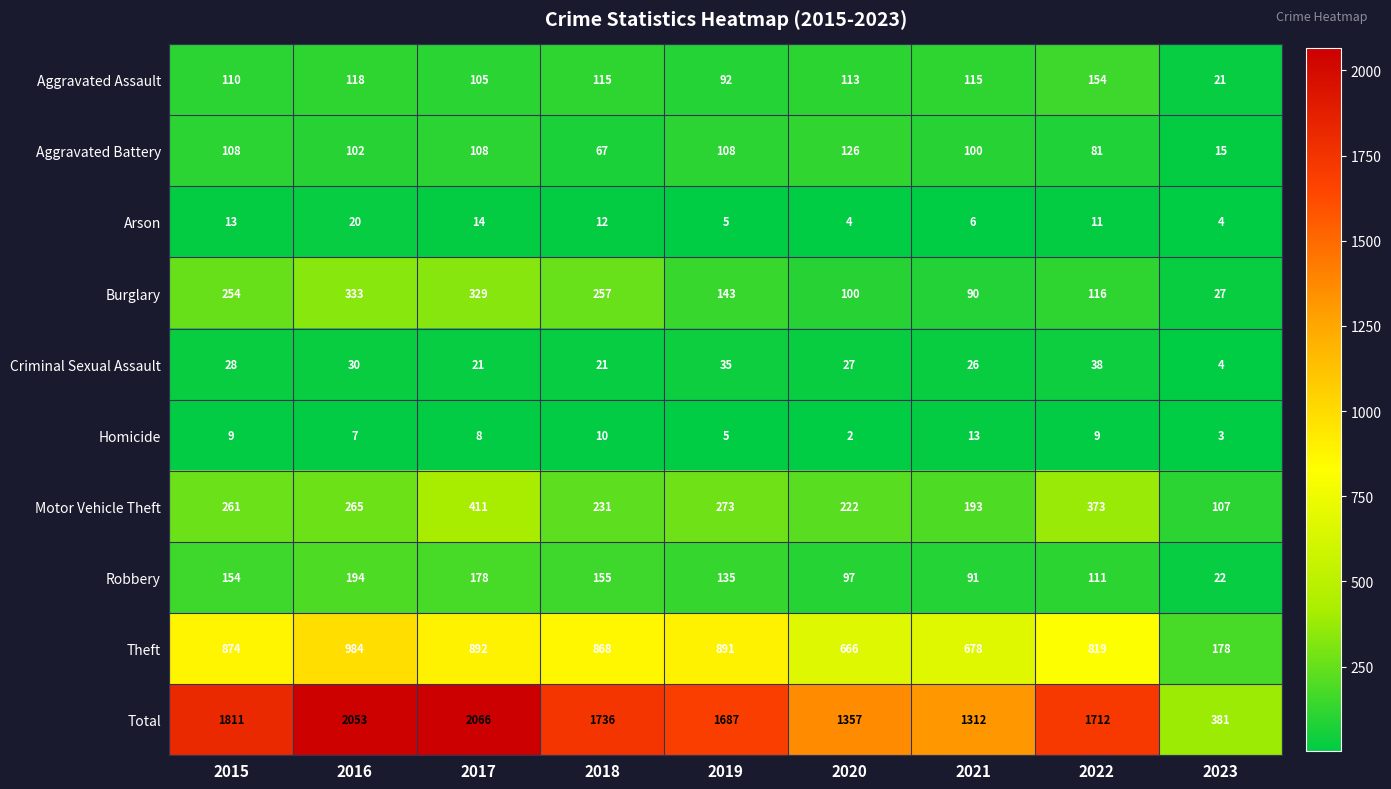

At 2016, list the series in order from largest to smallest.

Total, Theft, Burglary, Motor Vehicle Theft, Robbery, Aggravated Assault, Aggravated Battery, Criminal Sexual Assault, Arson, Homicide